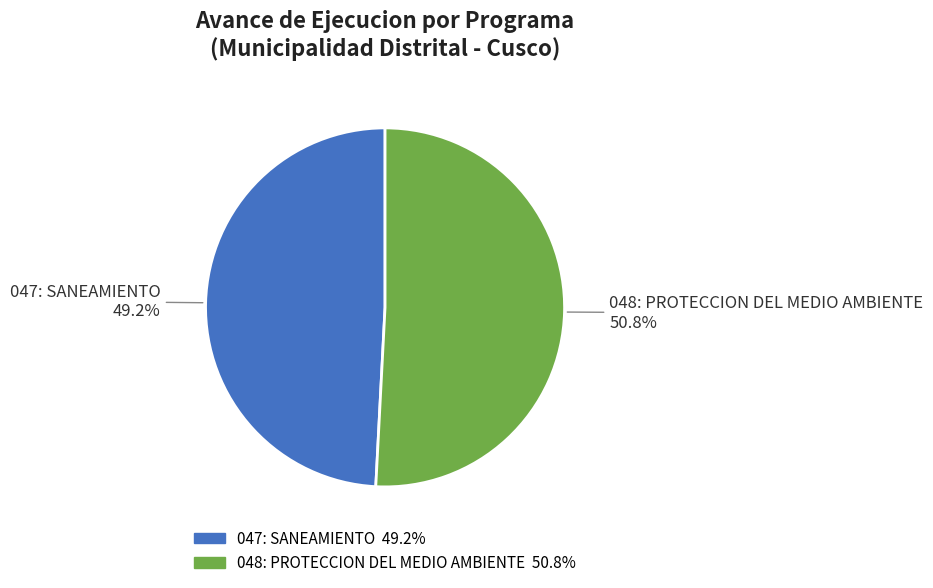

The 048: PROTECCION DEL MEDIO AMBIENTE slice represents 51% of the pie. True or false?

True